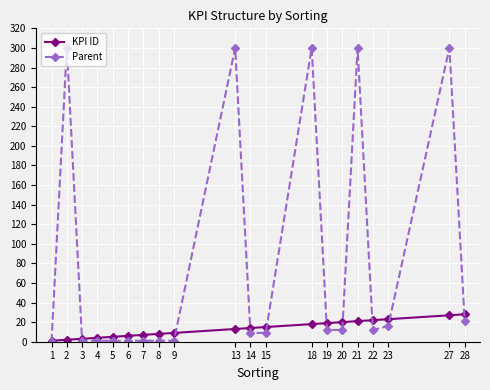

What is the maximum value shown in the chart?

300